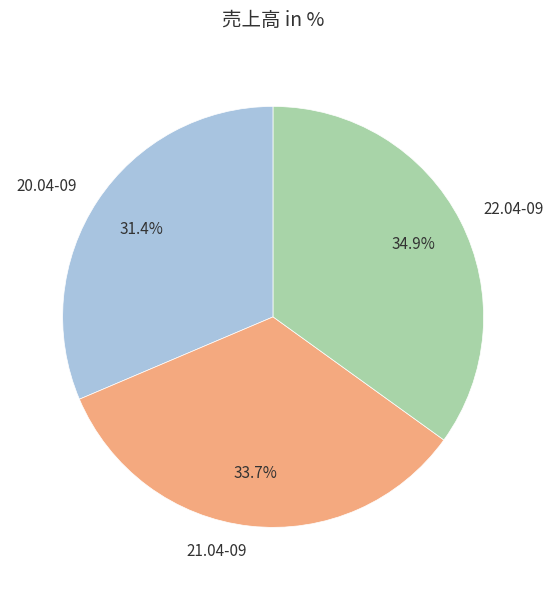

Is 22.04-09 the majority of the pie?

No